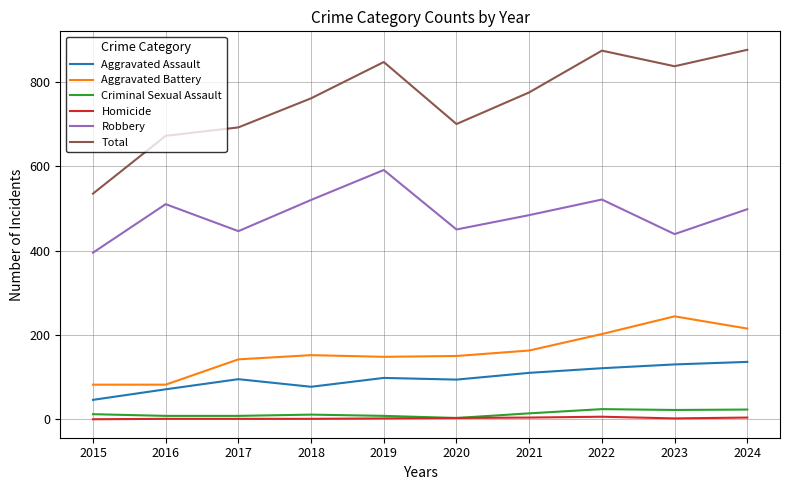

What is the difference between the highest and lowest values at 2022?

868